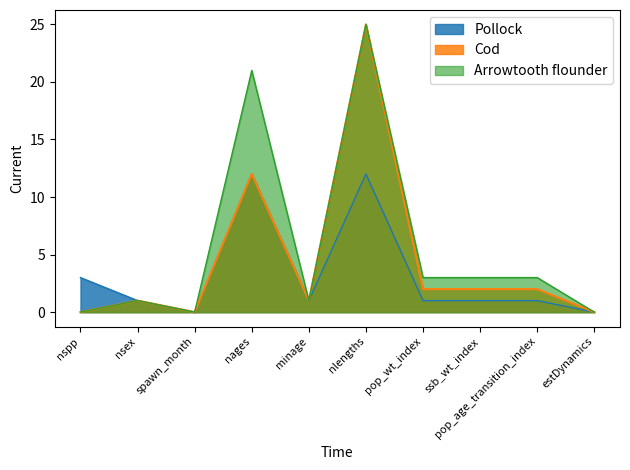

Reading left to right, list all the values displayed in this chart.

Pollock: nspp=3	nsex=1	spawn_month=0	nages=12	minage=1	nlengths=12	pop_wt_index=1	ssb_wt_index=1	pop_age_transition_index=1	estDynamics=0
Cod: nspp=0	nsex=1	spawn_month=0	nages=12	minage=1	nlengths=25	pop_wt_index=2	ssb_wt_index=2	pop_age_transition_index=2	estDynamics=0
Arrowtooth flounder: nspp=0	nsex=1	spawn_month=0	nages=21	minage=1	nlengths=25	pop_wt_index=3	ssb_wt_index=3	pop_age_transition_index=3	estDynamics=0